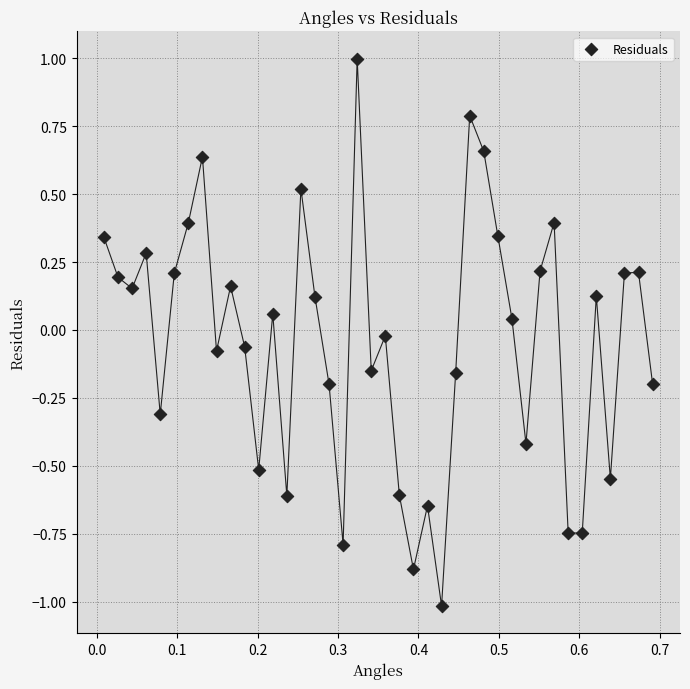

What is the range of Y values (max minus min)?

2.0